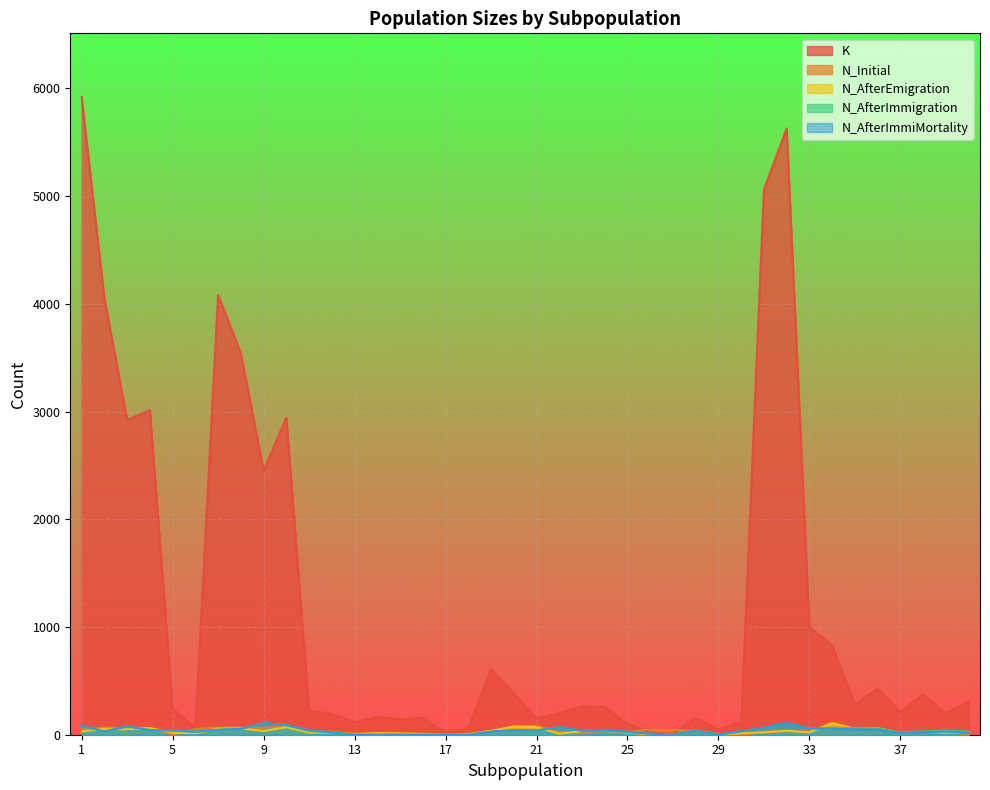

True or false: N_AfterImmigration has a value of 39 at 21.

True